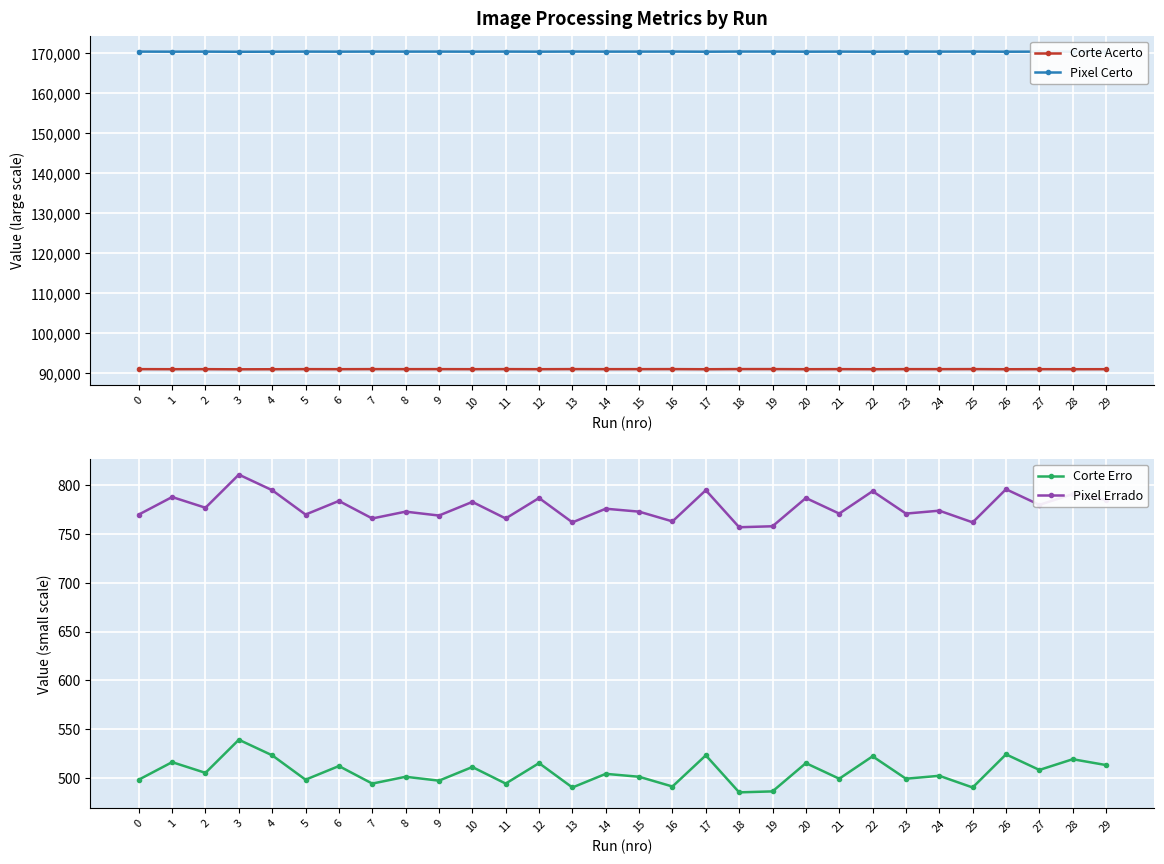

What is the average value of the Corte Erro series?

506